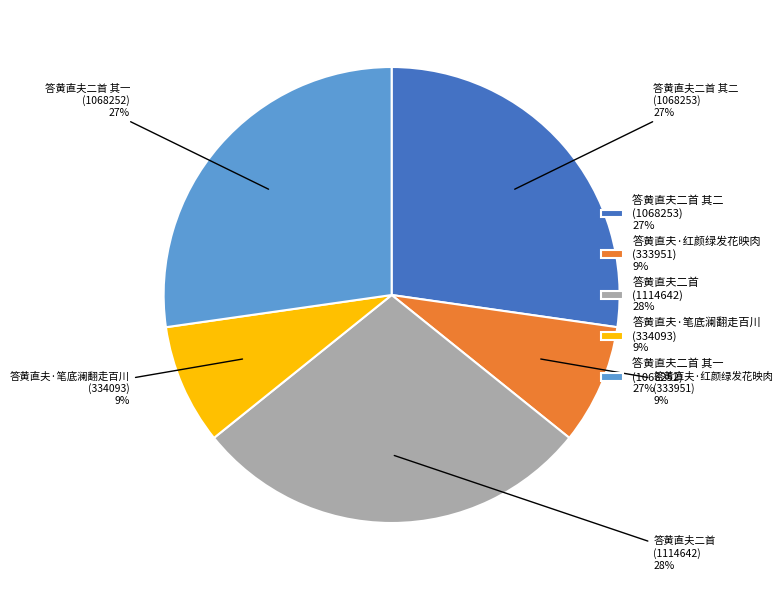

To the nearest percent, what portion does 答黄直夫·笔底澜翻走百川 (334093) 9% represent?

9%